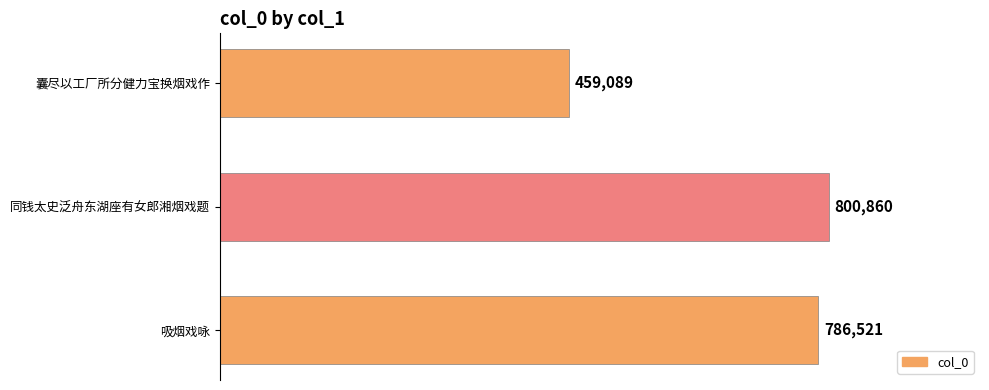

What is the greatest value displayed?

800860